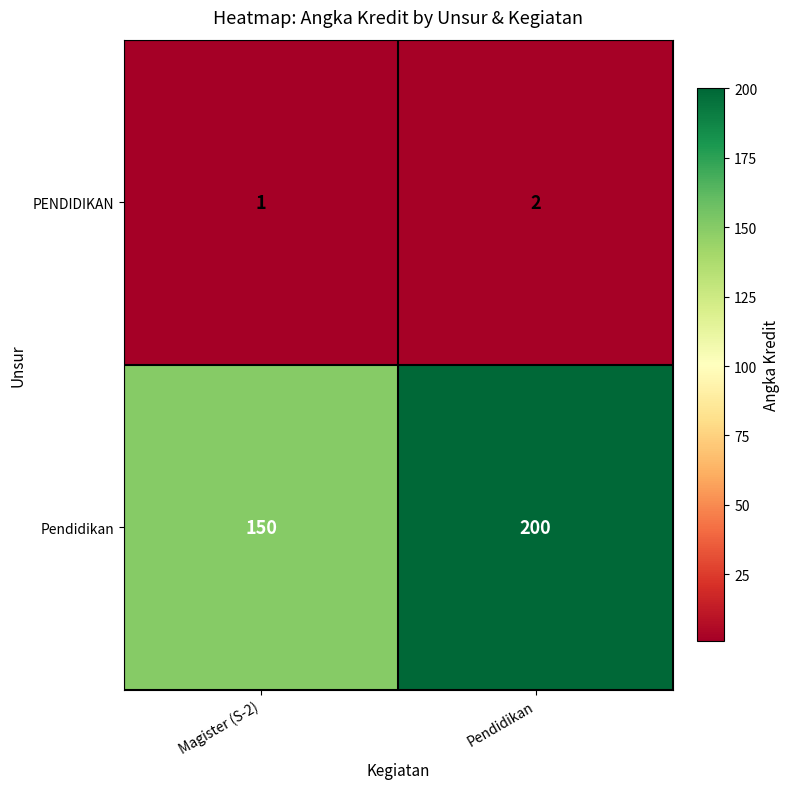

What is the sum of the Pendidikan values at Magister (S-2) and Pendidikan?

350